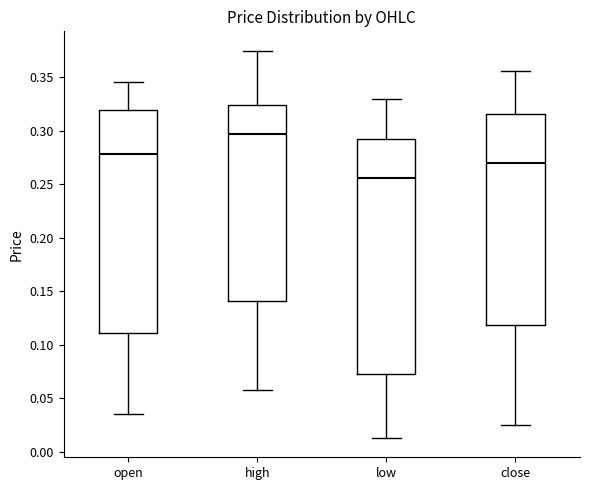

Reading left to right, read every box against the y-axis: the position of its median line, the range the box covers, and the ends of its whiskers. The values are not printed on the chart, so give them approximately, as read against the axis.

open: median 0.280, box 0.110 to 0.320, whiskers 0.035 to 0.345
high: median 0.295, box 0.140 to 0.325, whiskers 0.060 to 0.375
low: median 0.255, box 0.075 to 0.290, whiskers 0.015 to 0.330
close: median 0.270, box 0.120 to 0.315, whiskers 0.025 to 0.355